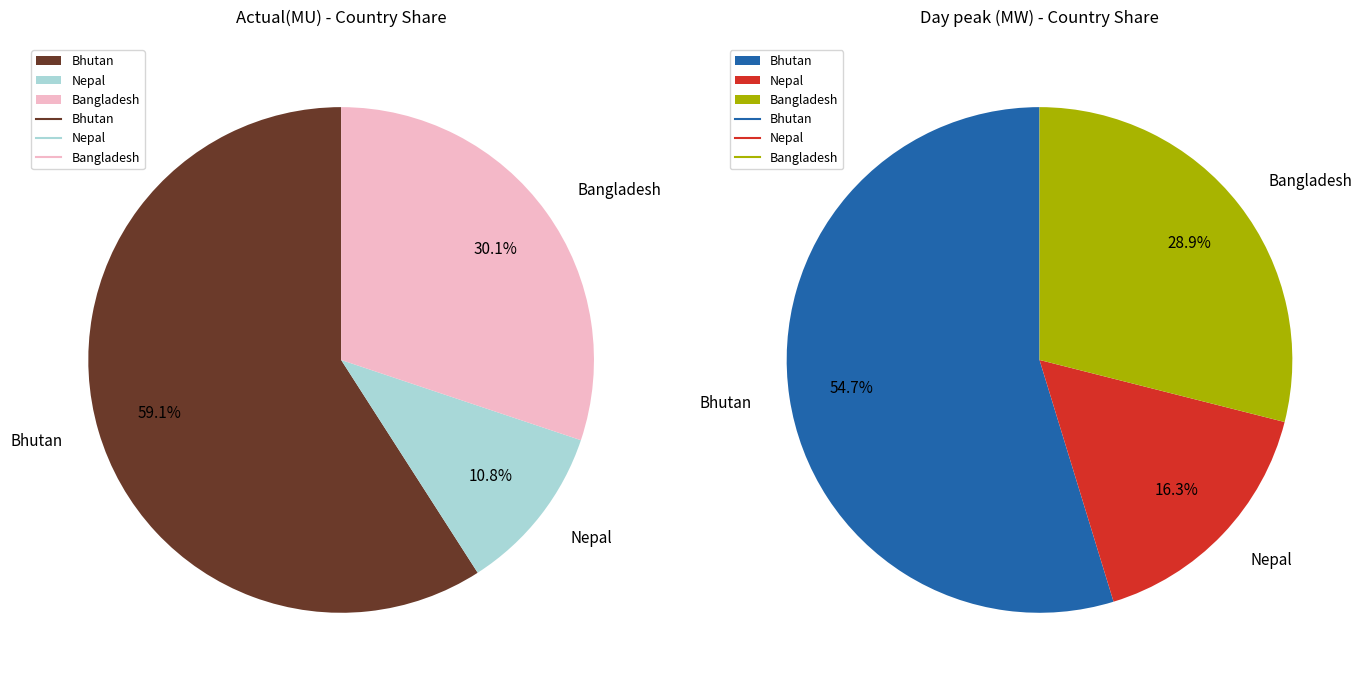

Is there a majority slice in this chart?

Yes